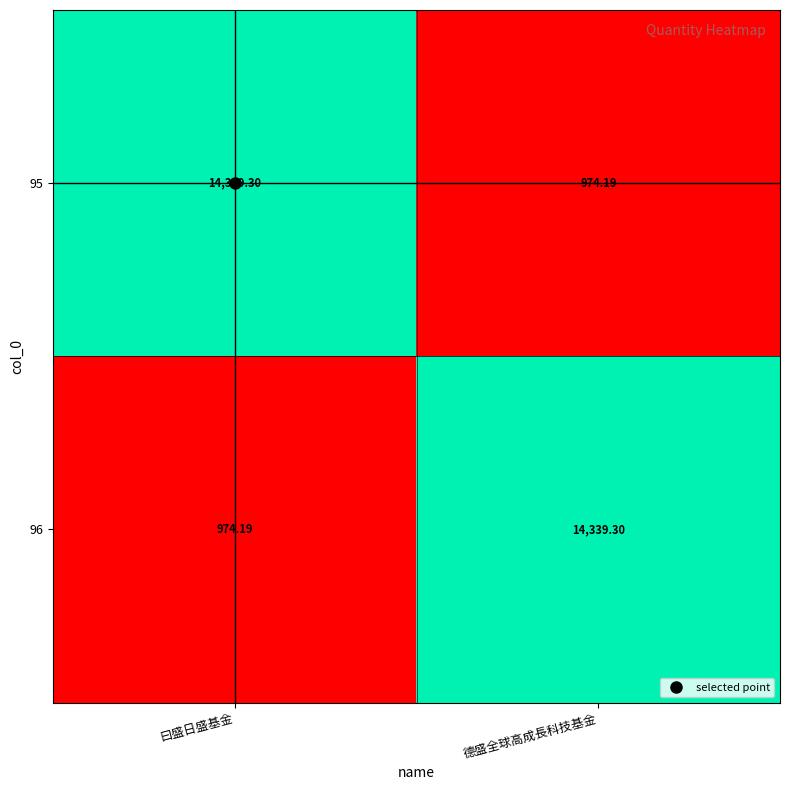

At which label does 96 reach its peak?

德盛全球高成長科技基金